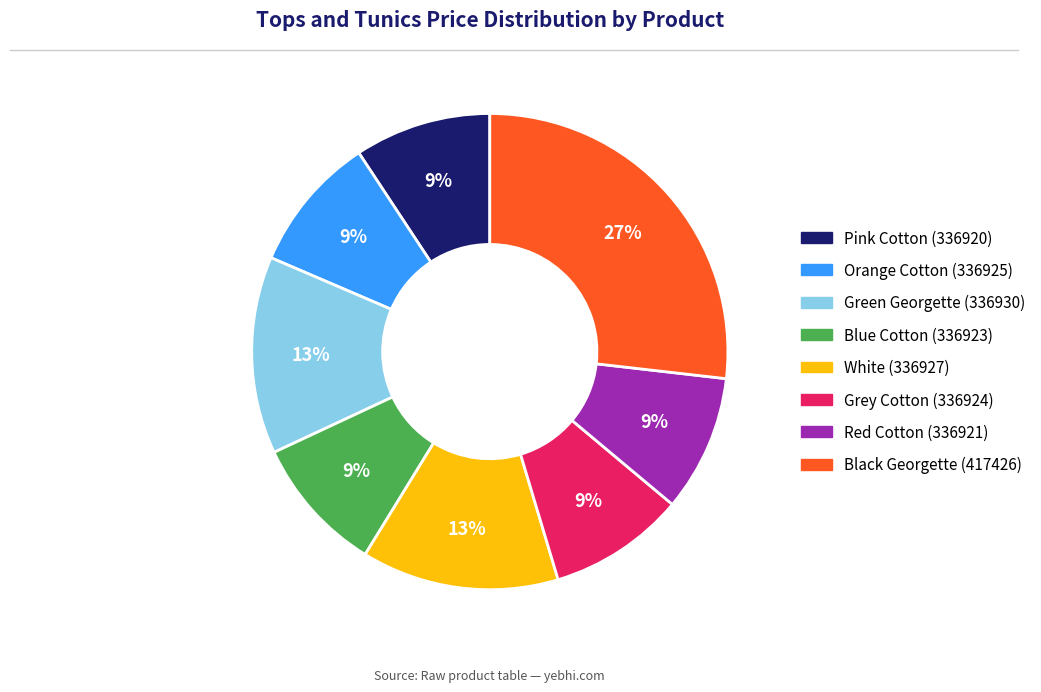

Which has a higher value, Black Georgette (417426) or White (336927)?

Black Georgette (417426)